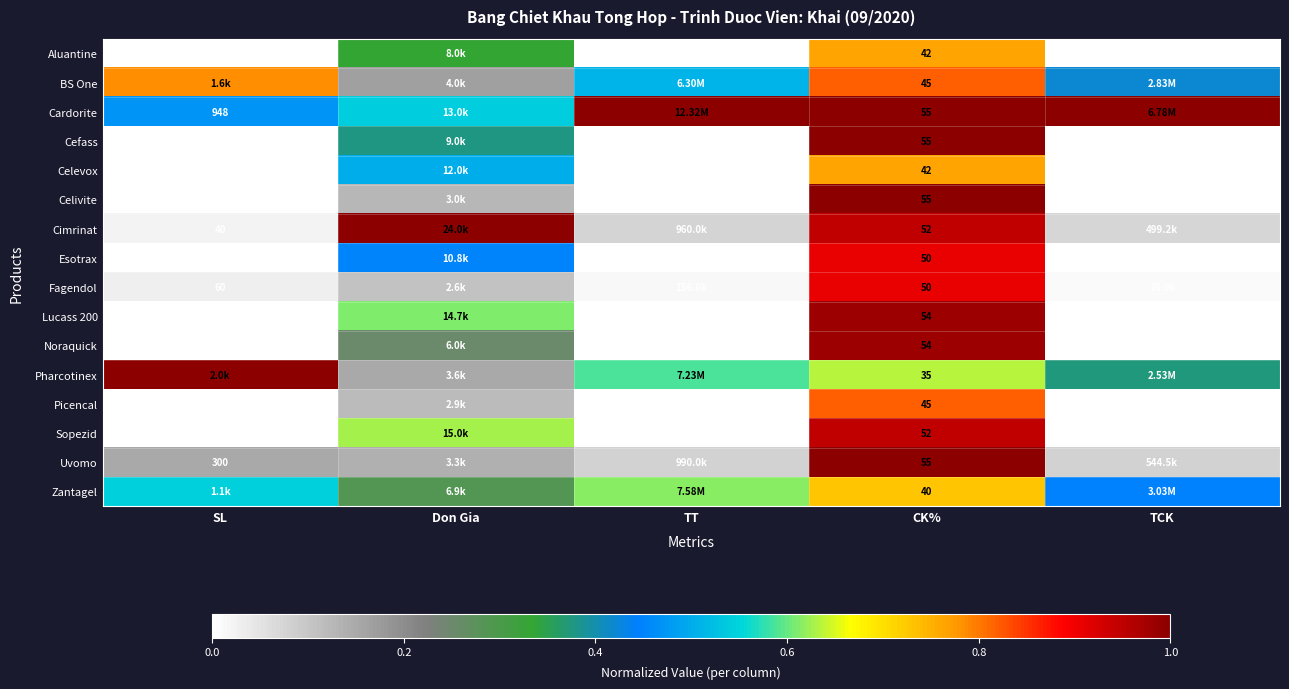

Is the value of Lucass 200 at CK% greater than the value of Picencal at TCK?

Yes